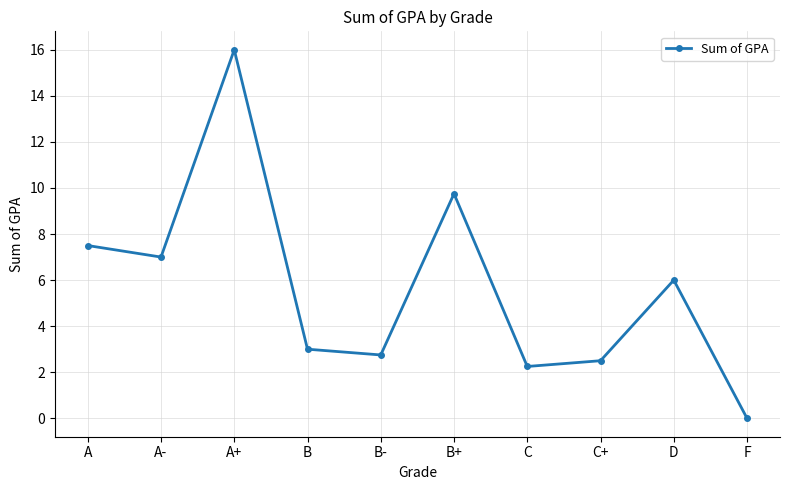

How many distinct data groups are displayed?

1